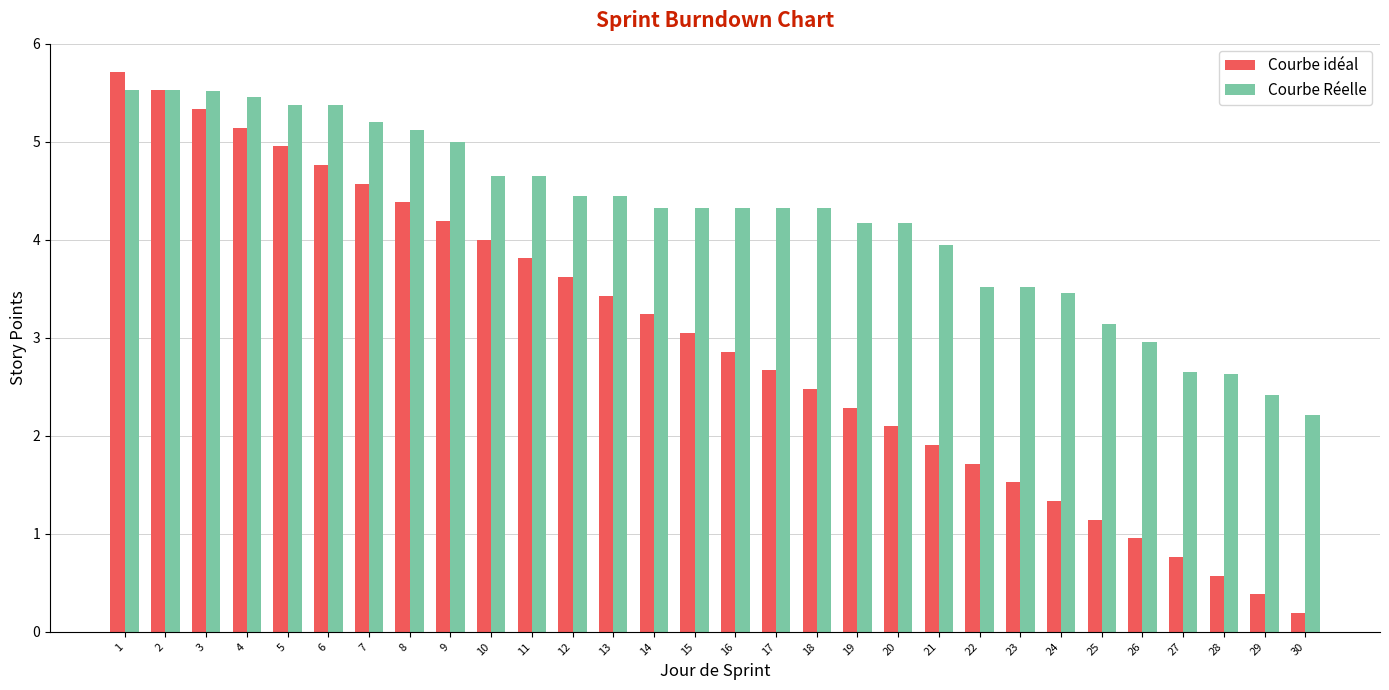

List the series in order of their peak value, lowest first.

Courbe Réelle, Courbe idéal